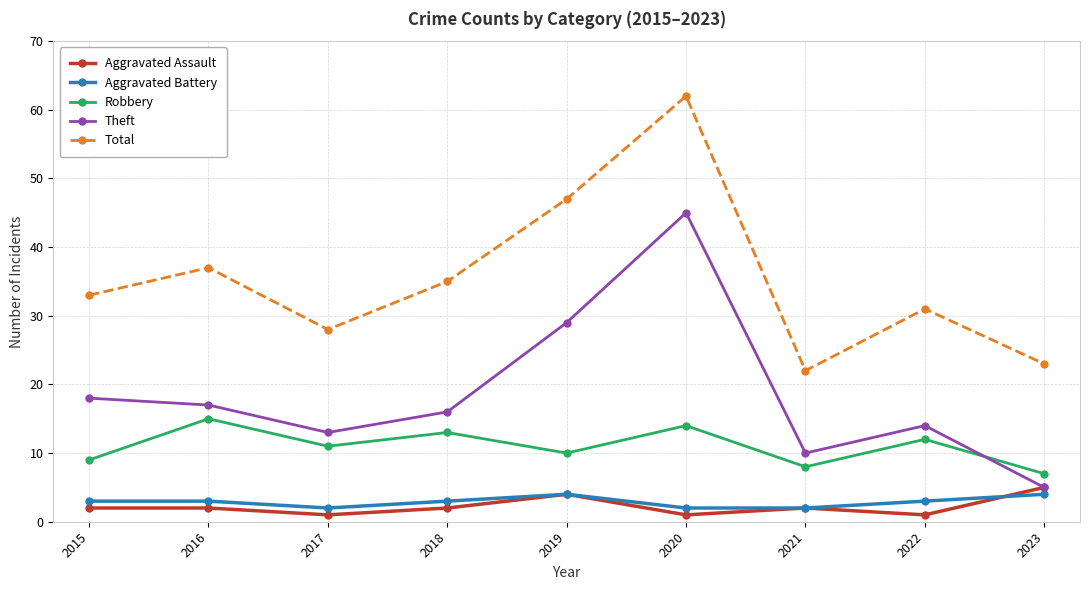

Which series changed the most between 2017 and 2020?

Total